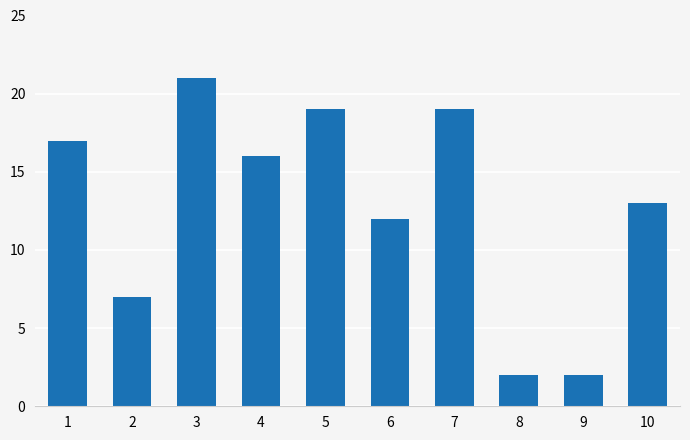

Count the number of data series in this chart.

1